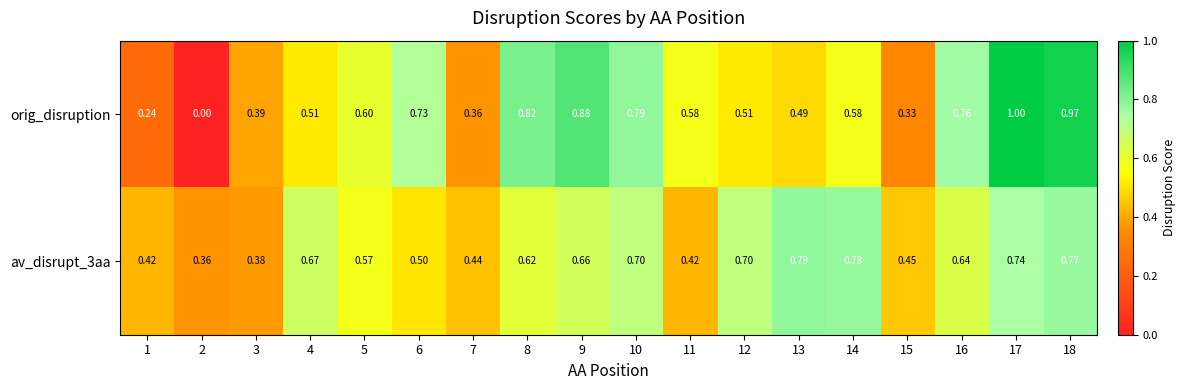

Which series has the largest range (max minus min)?

orig_disruption